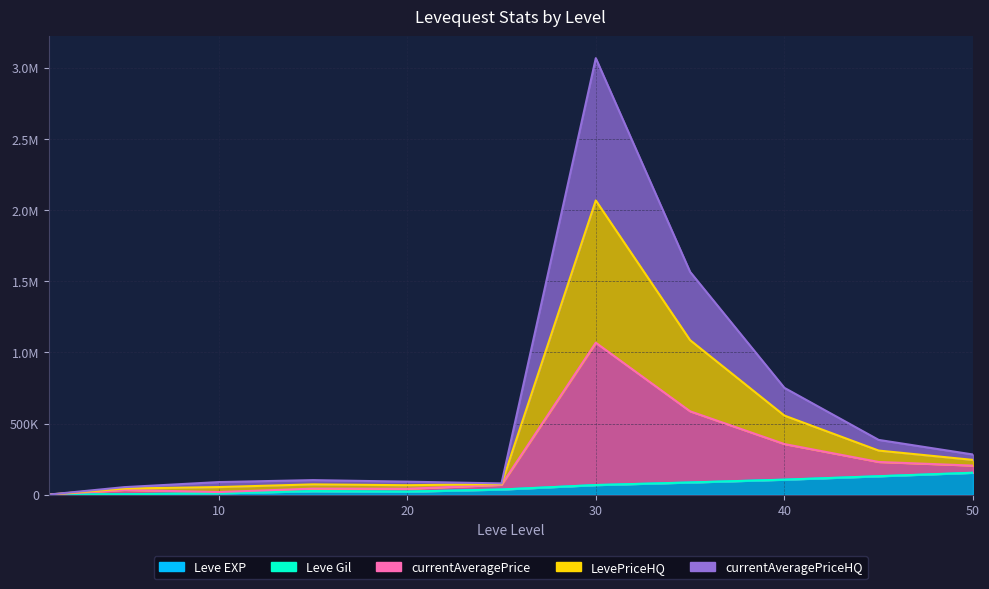

True or false: currentAveragePrice and Leve EXP cross at least once.

False